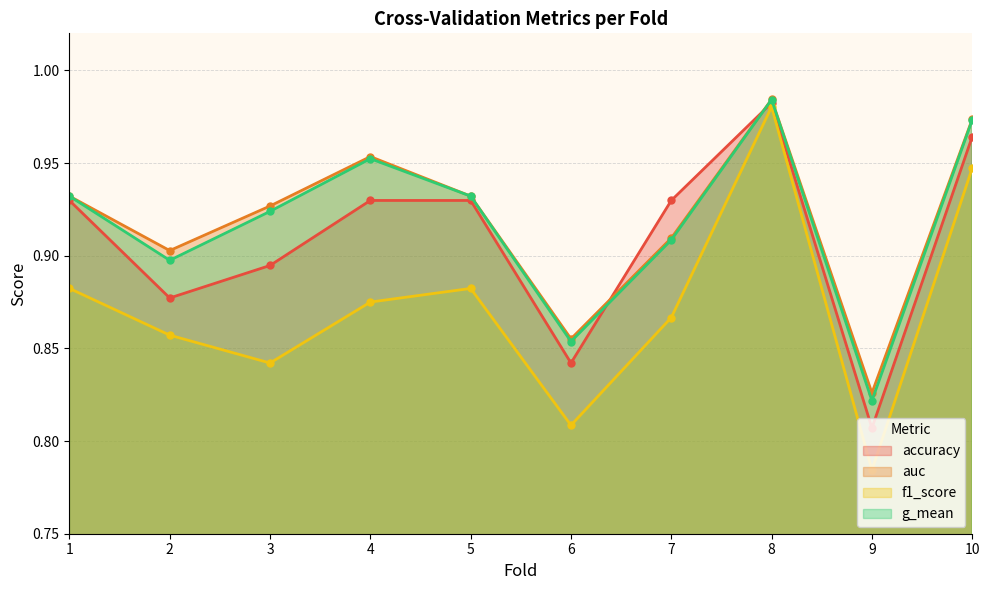

In g_mean, how many points are higher than both neighbors (excluding endpoints)?

2